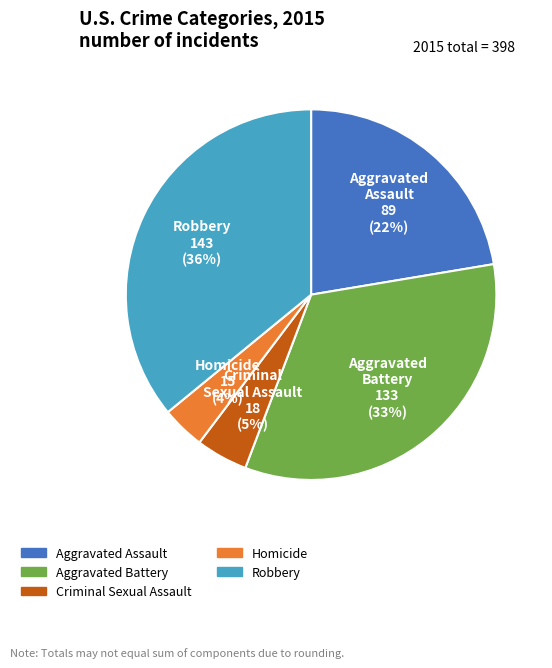

What percentage is the Criminal Sexual Assault slice, to the nearest percent?

5%